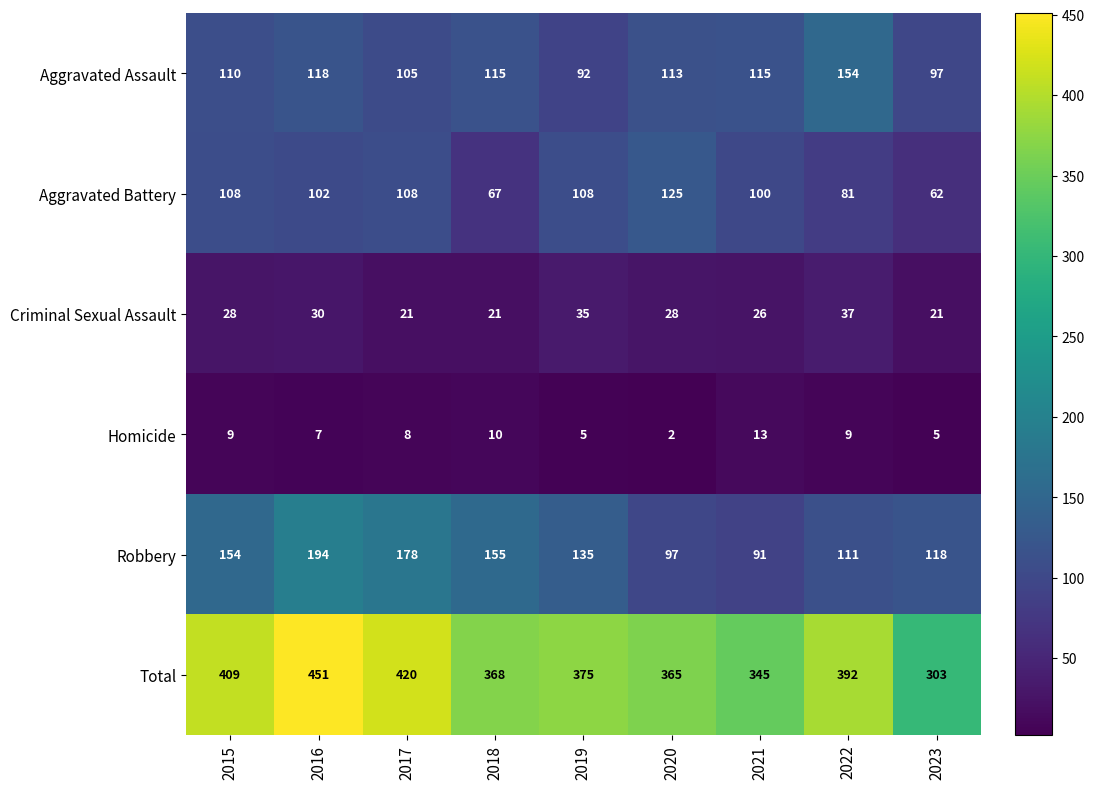

What is the difference between the highest and lowest values at 2022?

383